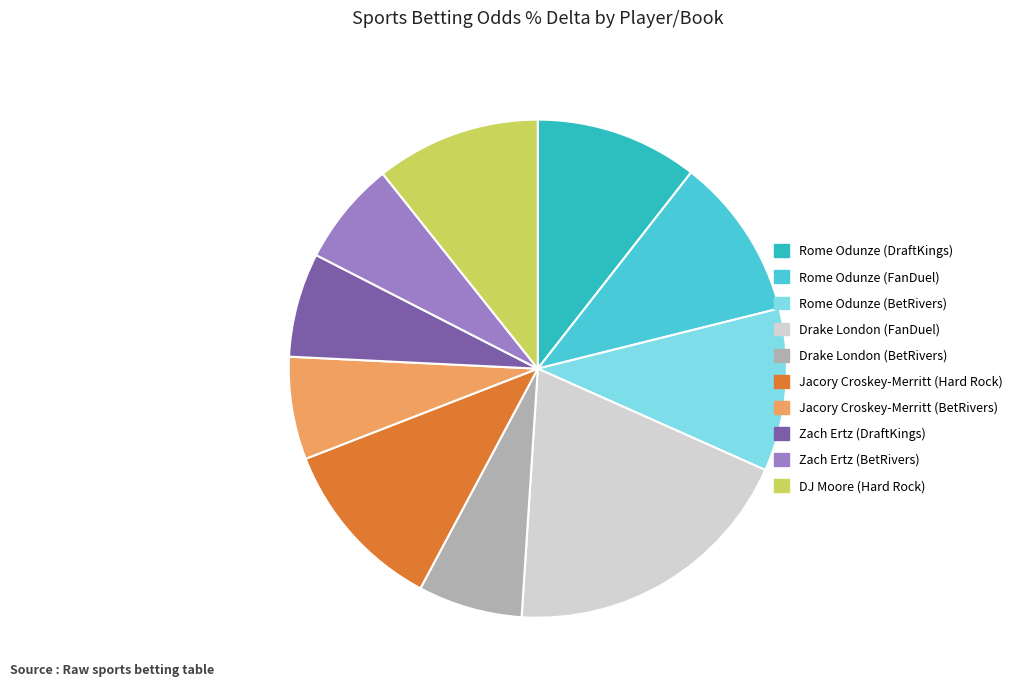

What is the largest slice in the pie chart?

Drake London (FanDuel)